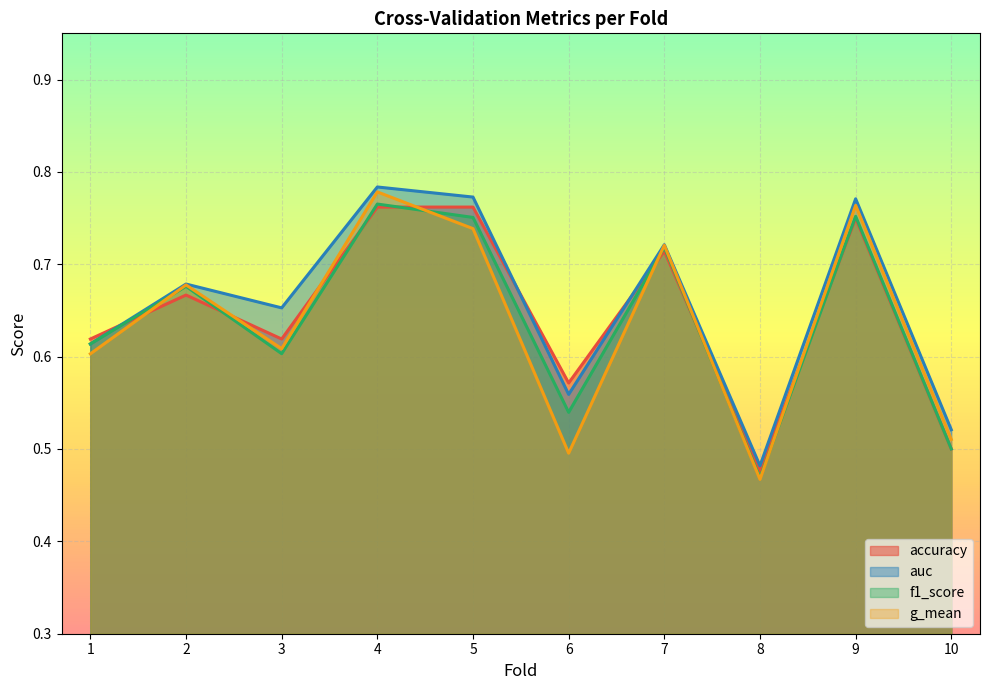

What are all the series names shown in the legend?

accuracy line, auc line, f1_score line, g_mean line